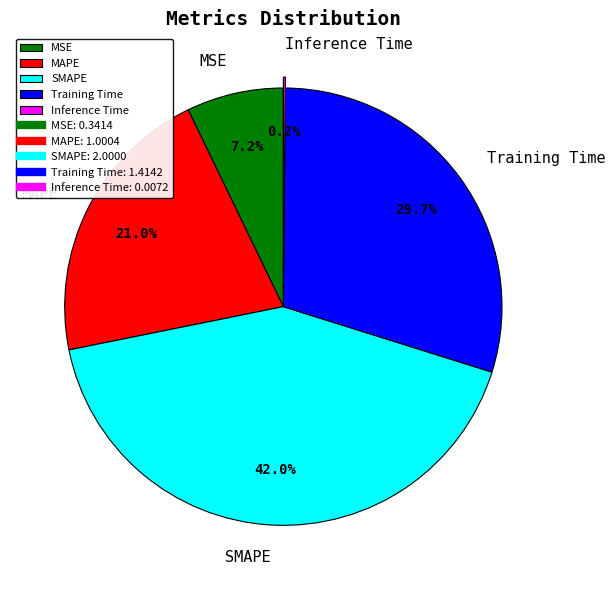

To the nearest percent, what is the average slice percentage?

20%